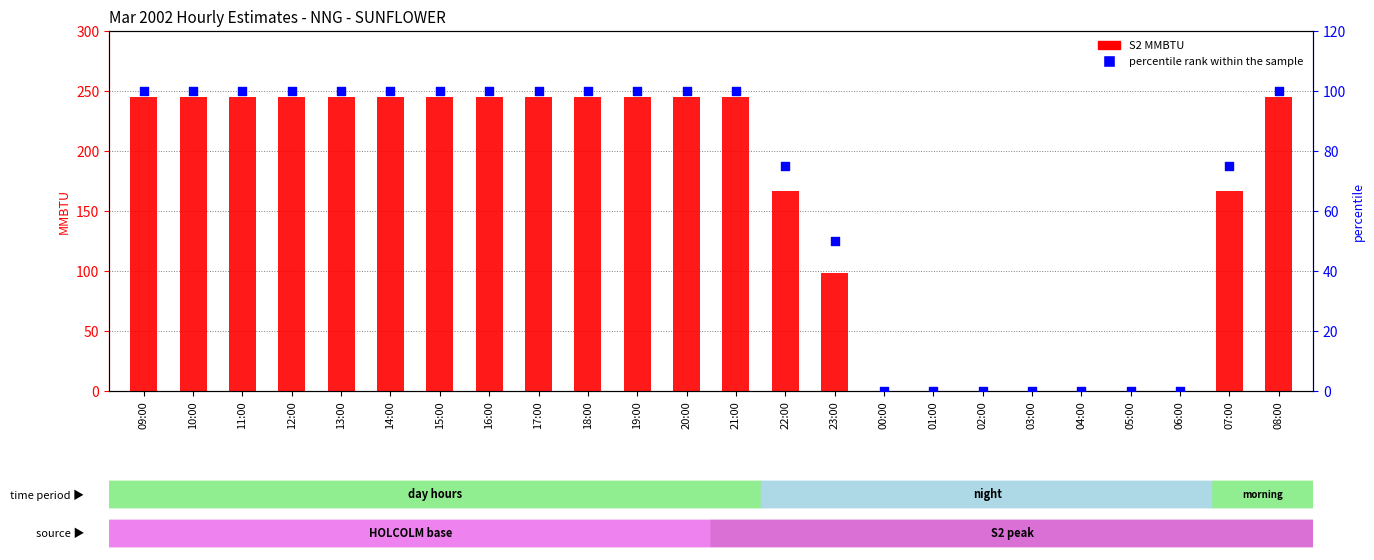

At which category is the sum across all series the highest?

09:00